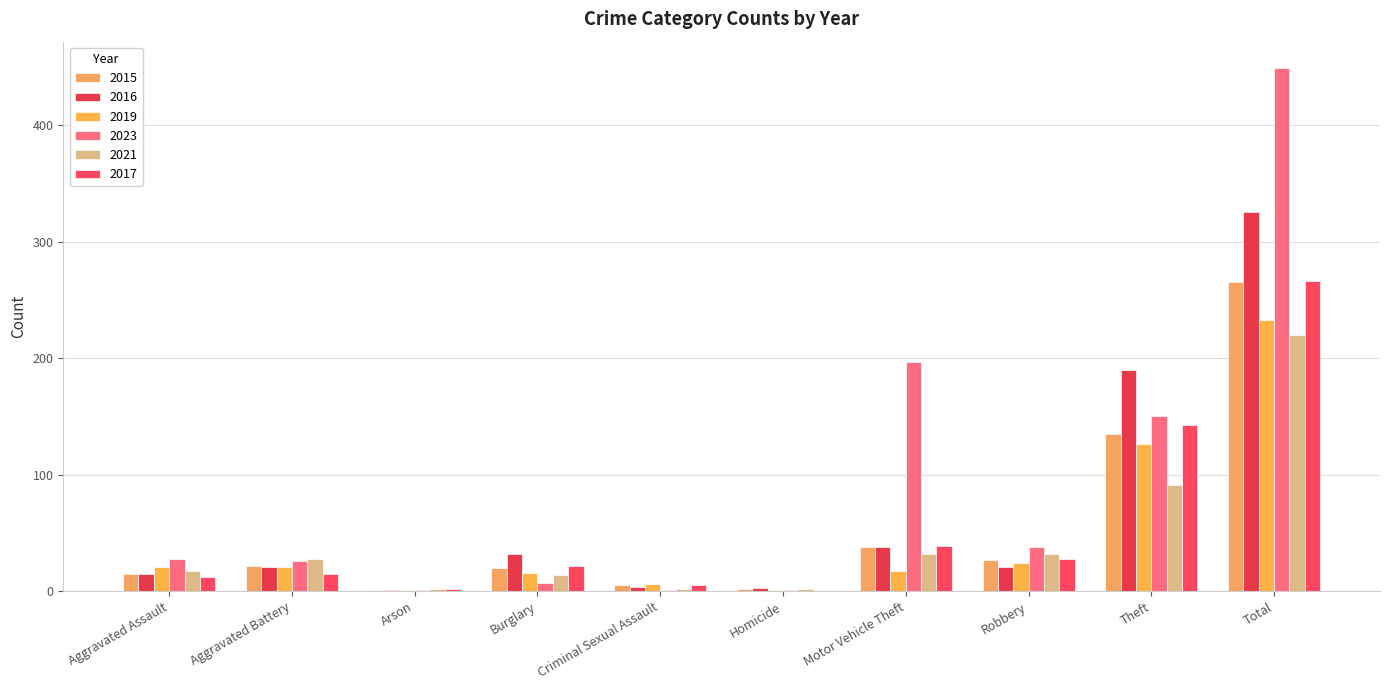

At which category does the chart reach its minimum across all series?

Homicide